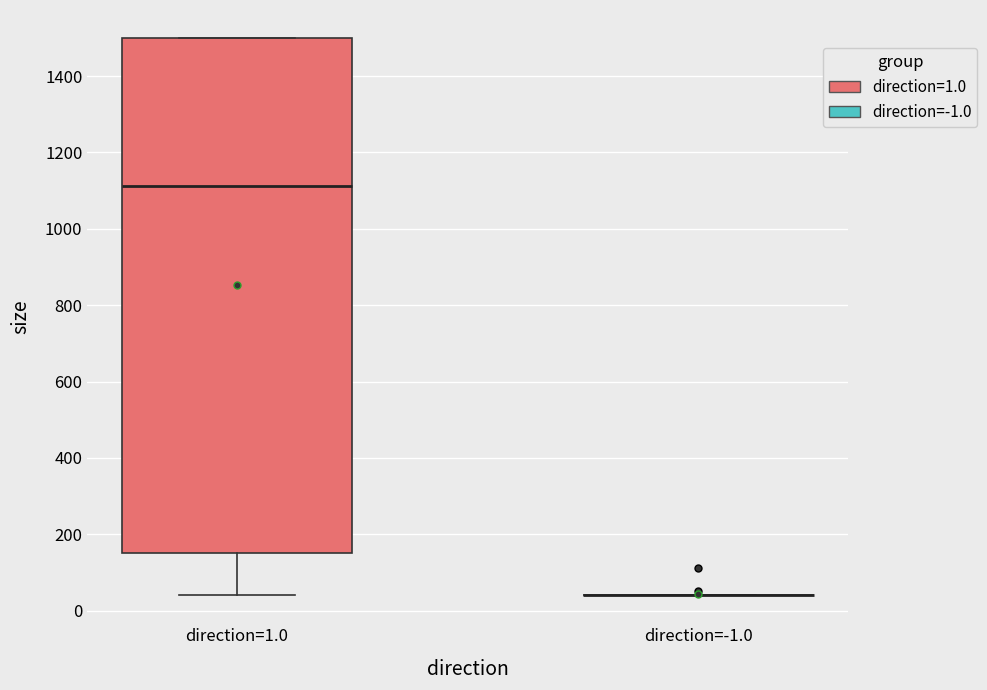

Comparing the boxes themselves (not the whiskers), which one is the tallest?

direction=1.0